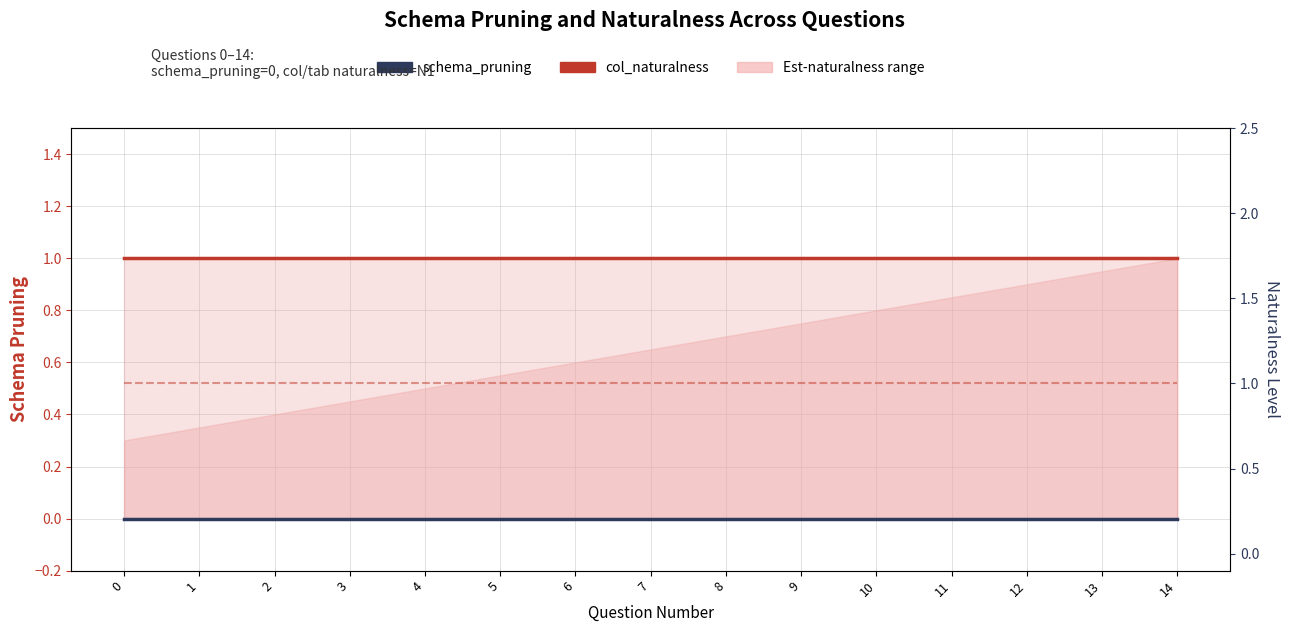

The tab_naturalness (N1=1) series shows 0 at 13. True or false?

False